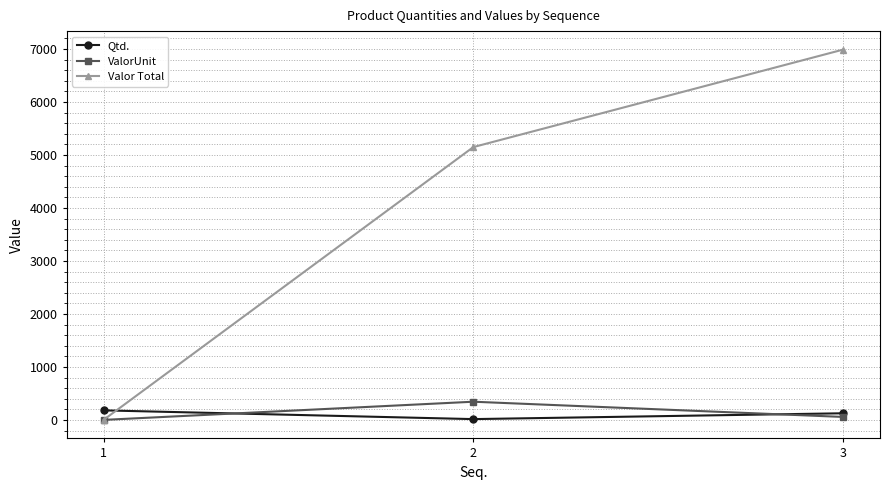

The value of ValorUnit at 1 is 0.0. True or false?

True